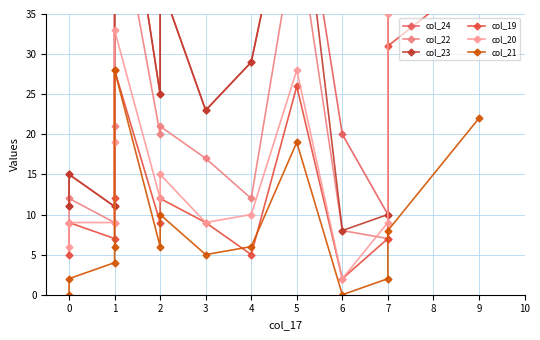

True or false: col_23 and col_24 intersect in this chart.

False